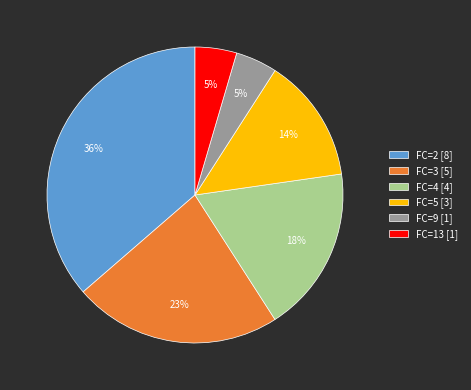

To the nearest percent, what is the combined percentage of FC=4 [4] and FC=3 [5]?

41%